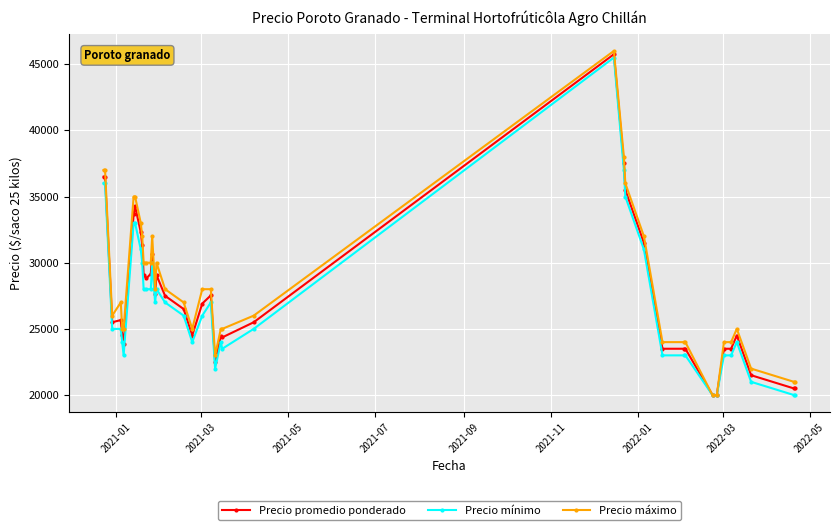

True or false: Precio promedio ponderado has more than 1 points higher than both neighbors.

True